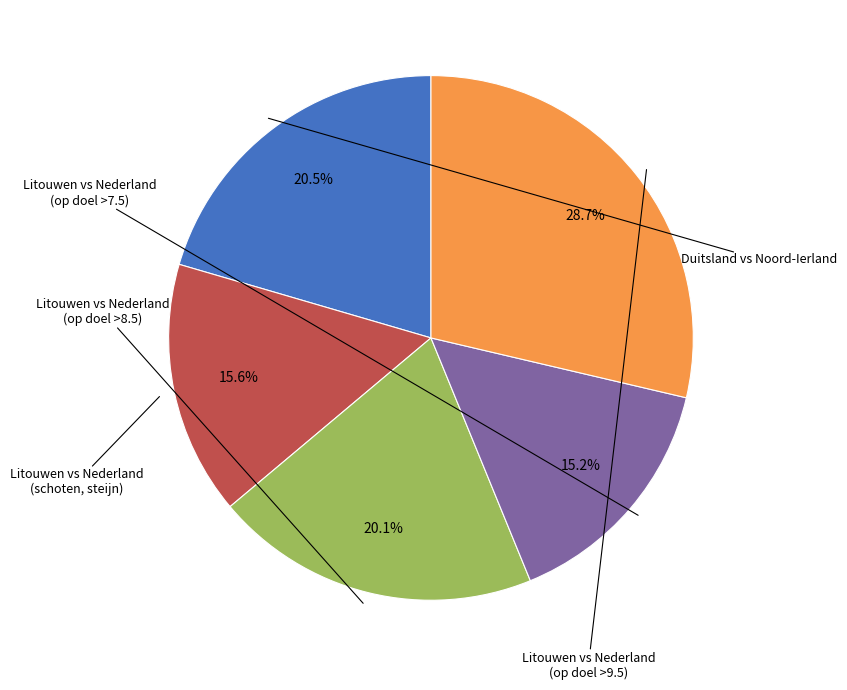

Does any single category account for the majority?

No